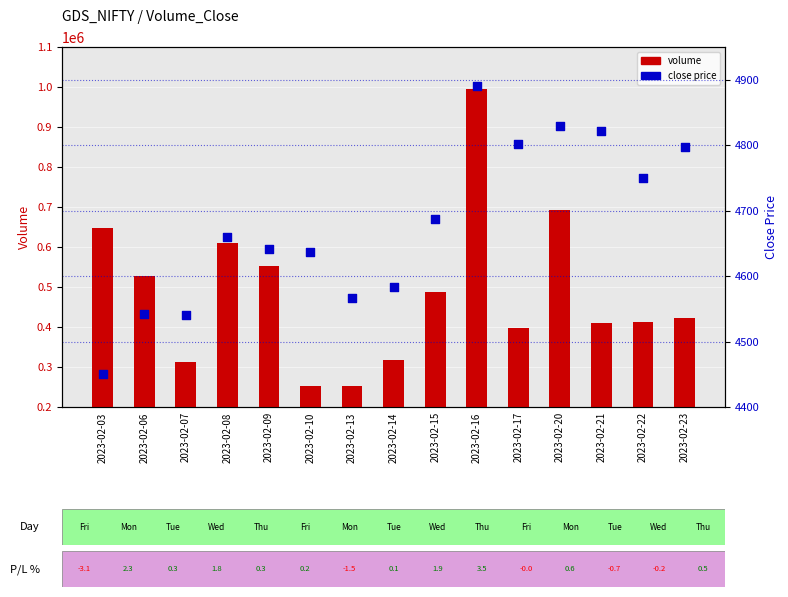

Which series has the widest spread of Y values?

volume